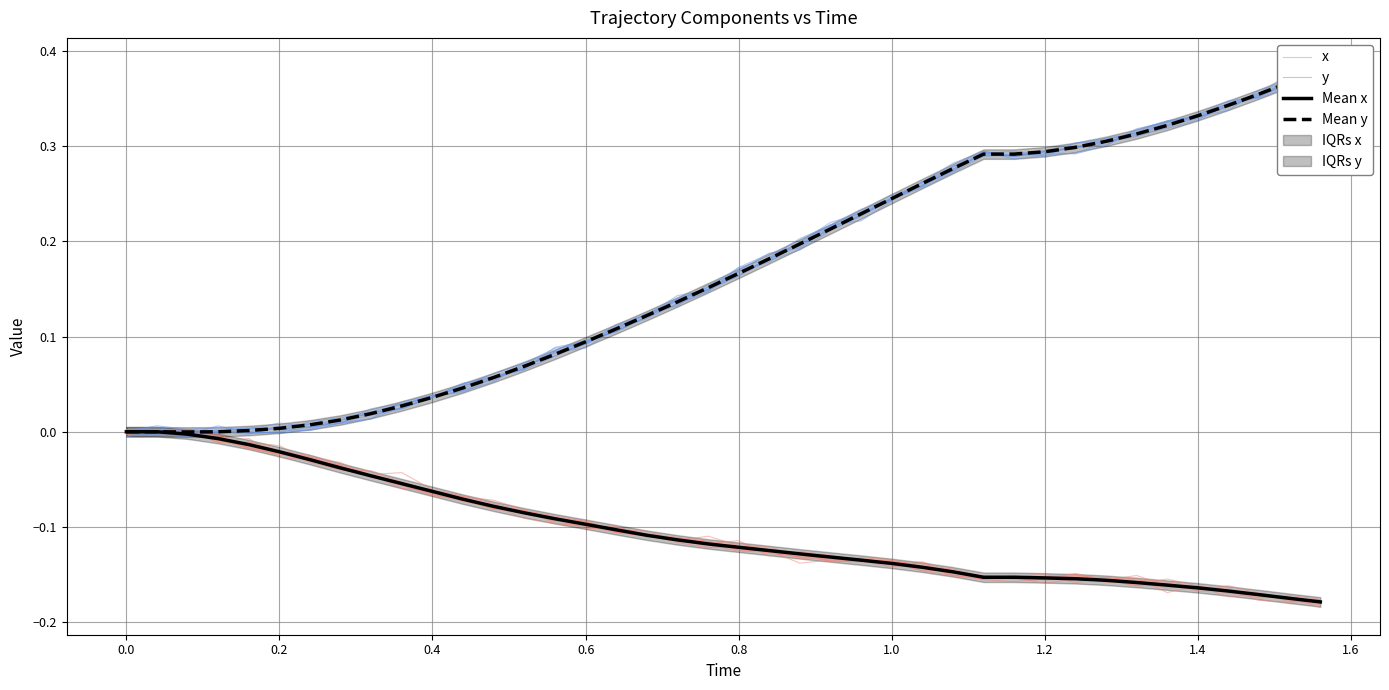

Does the chart display data point markers on the line(s)?

No